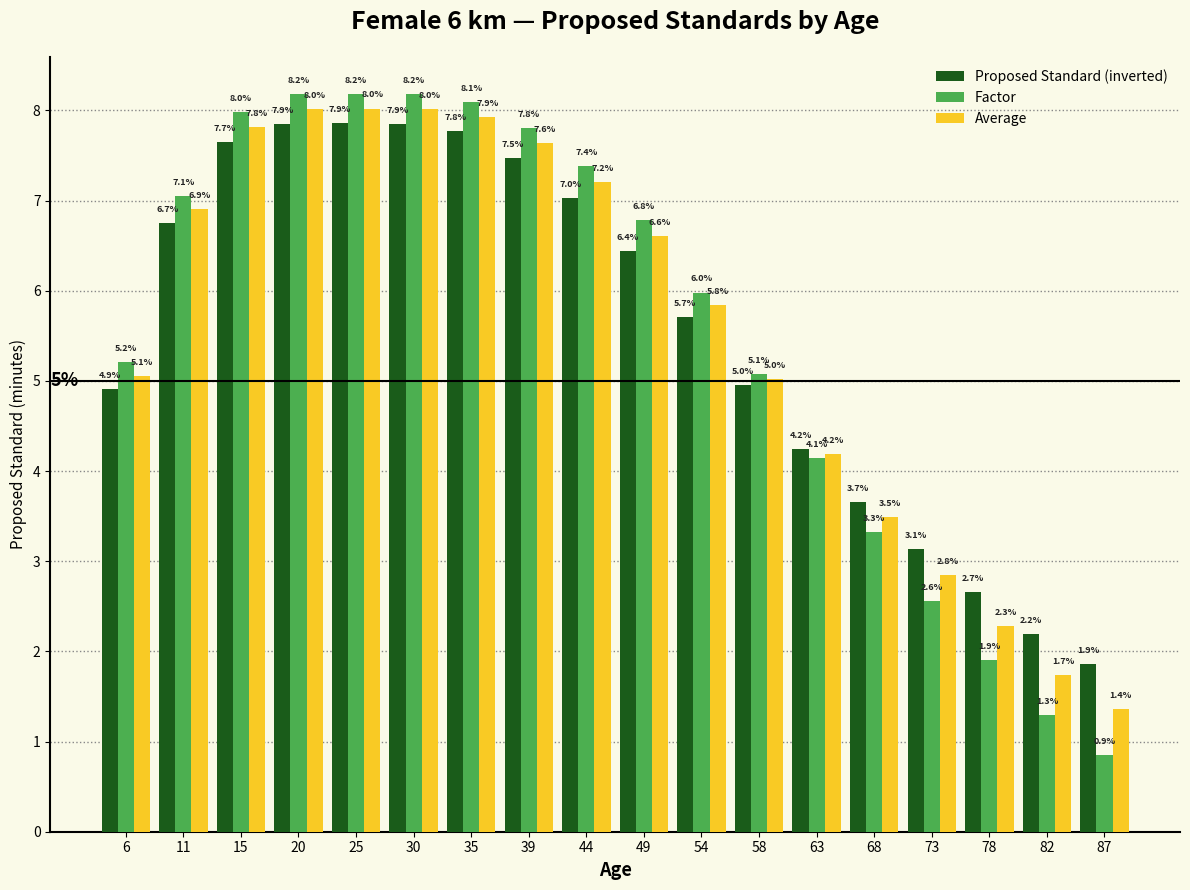

Reading left to right, transcribe all the data shown in this chart.

Proposed Standard (inverted): 6=4.9	11=6.7	15=7.7	20=7.9	25=7.9	30=7.9	35=7.8	39=7.5	44=7.0	49=6.4	54=5.7	58=5.0	63=4.2	68=3.7	73=3.1	78=2.7	82=2.2	87=1.9
Factor: 6=5.2	11=7.1	15=8.0	20=8.2	25=8.2	30=8.2	35=8.1	39=7.8	44=7.4	49=6.8	54=6.0	58=5.1	63=4.1	68=3.3	73=2.6	78=1.9	82=1.3	87=0.9
Average: 6=5.1	11=6.9	15=7.8	20=8.0	25=8.0	30=8.0	35=7.9	39=7.6	44=7.2	49=6.6	54=5.8	58=5.0	63=4.2	68=3.5	73=2.8	78=2.3	82=1.7	87=1.4